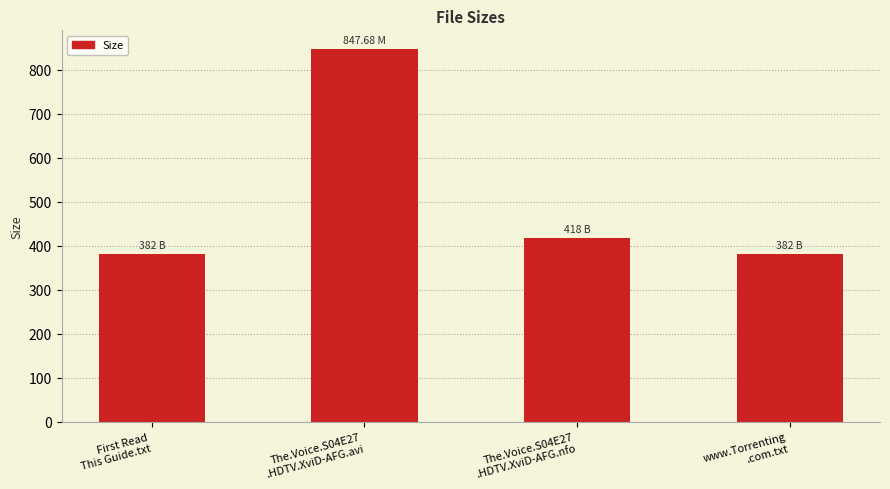

Does the chart contain any negative values?

No